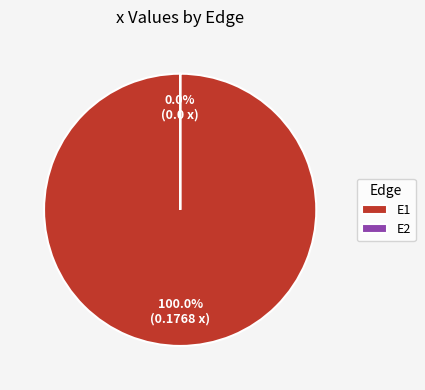

What percentage is the E1 slice, to the nearest percent?

100%